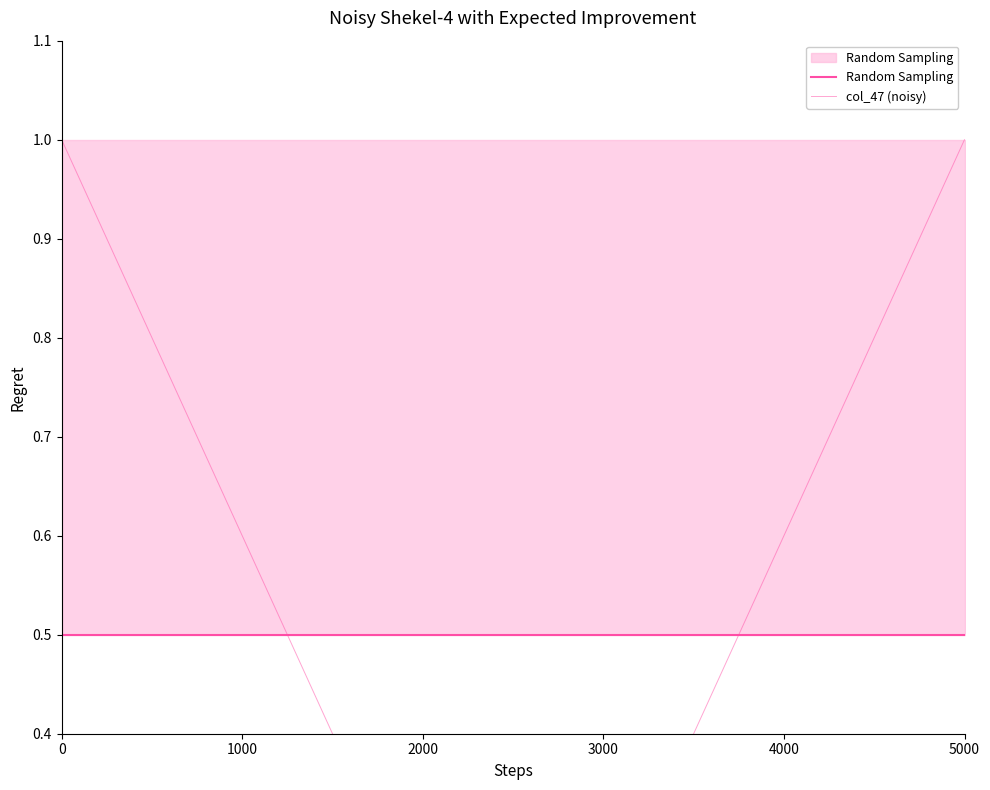

What is the value of the Random Sampling point at the 3rd from the left?

0.5